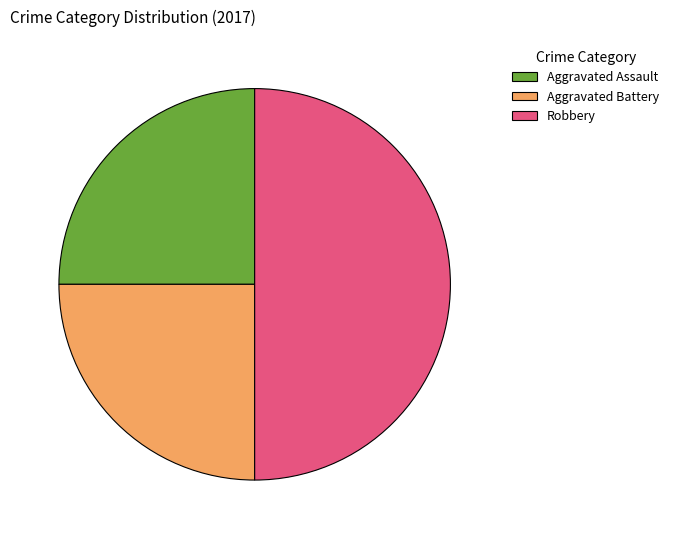

The Aggravated Assault slice represents 25% of the pie. True or false?

True